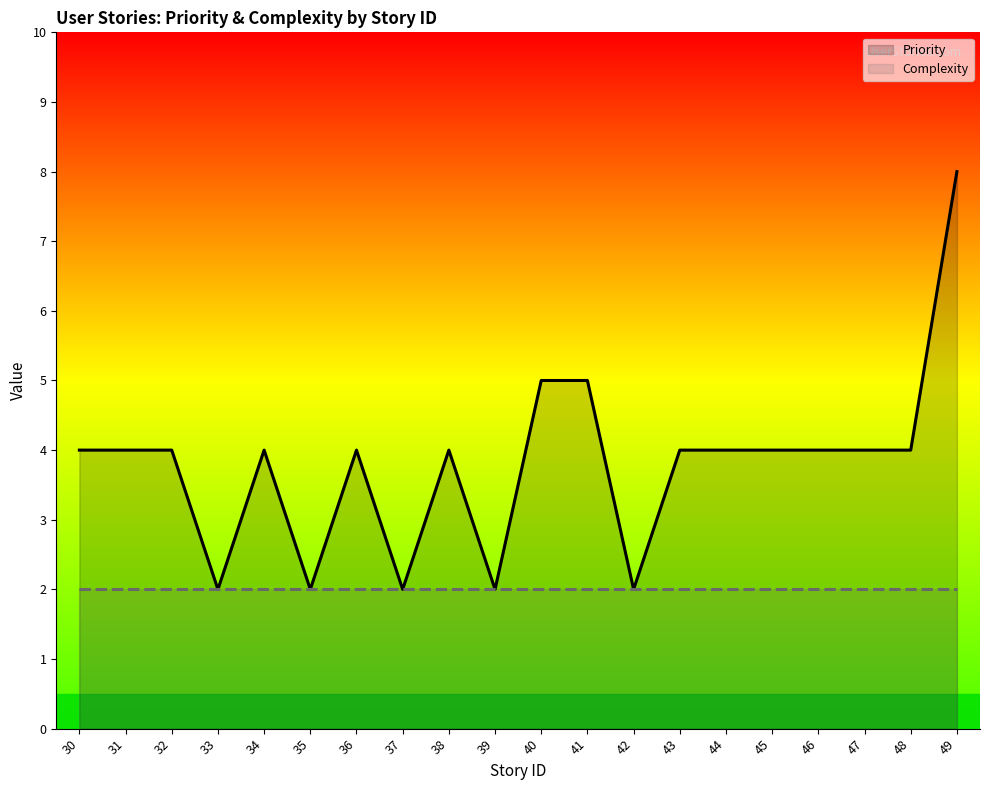

True or false: Complexity and Priority intersect in this chart.

False